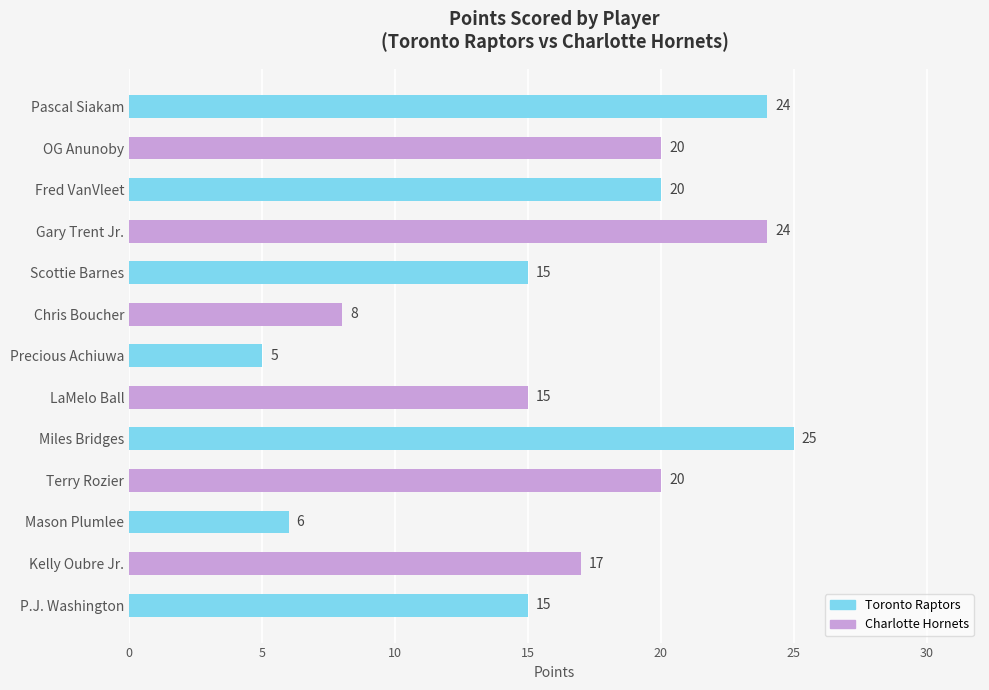

What is the change in value from Precious Achiuwa to P.J. Washington?

+10